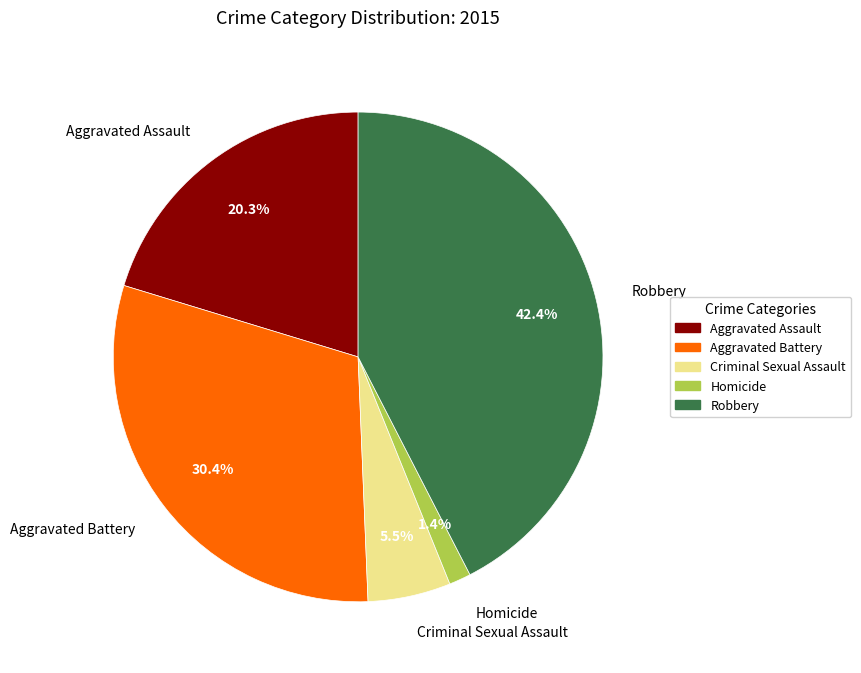

Which has a higher value, Criminal Sexual Assault or Robbery?

Robbery